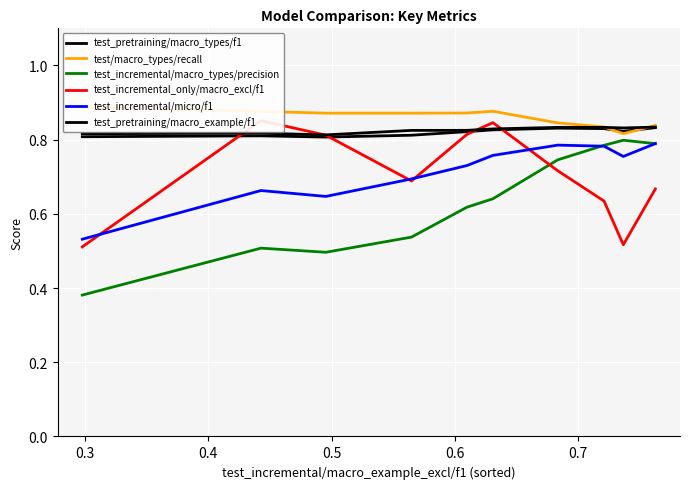

What is the sum of all test/macro_types/recall values?

8.6